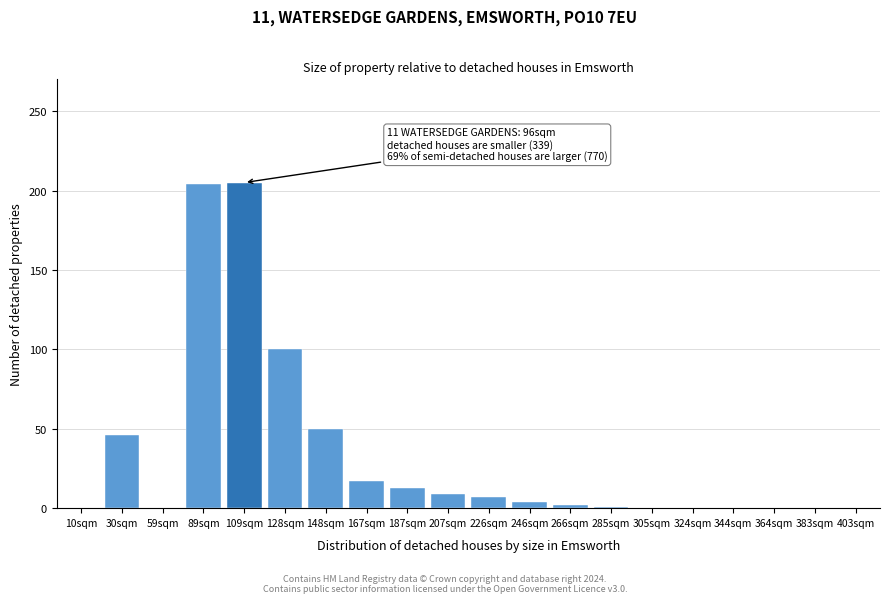

True or false: the data shows 204 at 89sqm.

True